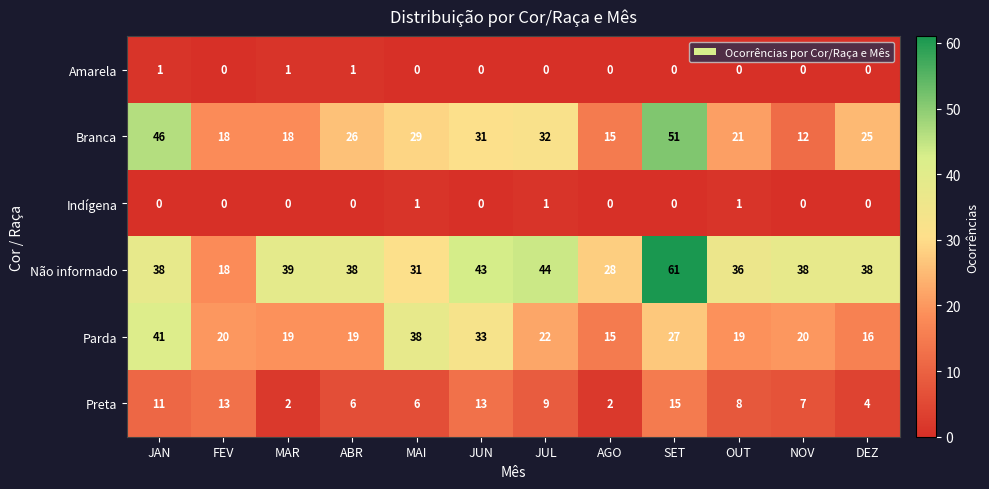

What is the sum of all Amarela values?

3